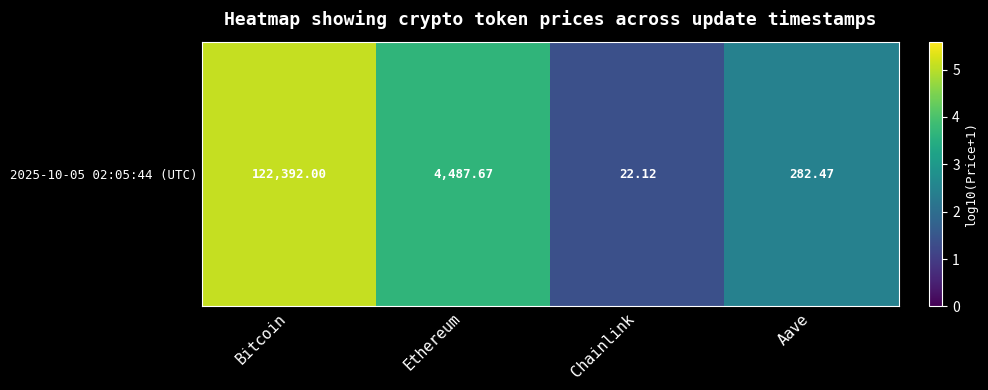

Which label corresponds to the largest value in the chart?

Bitcoin